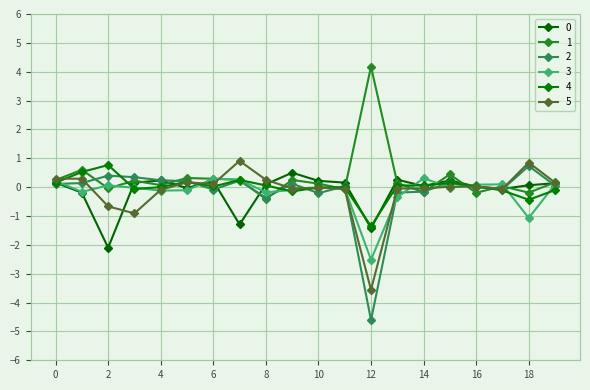

How many lines are shown in the chart?

6